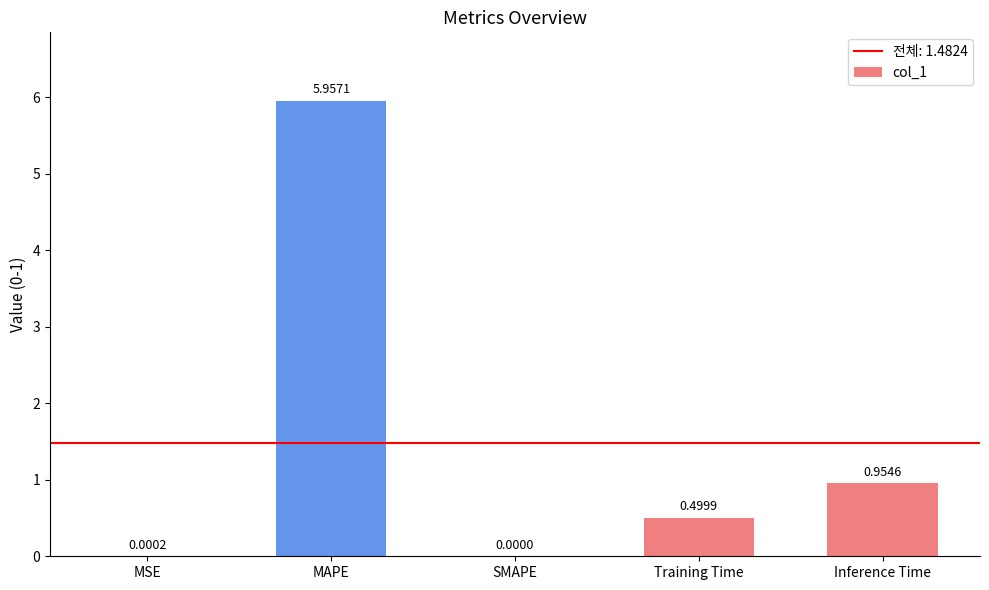

Where is the data nearest to the value 2?

Inference Time